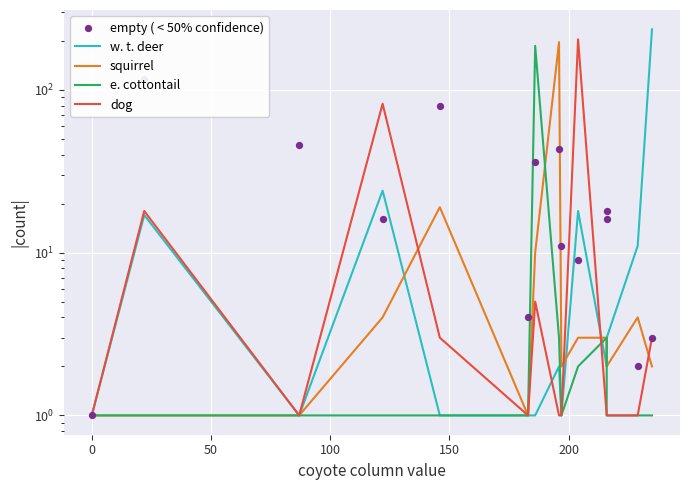

What are all the series names shown in the legend?

w. t. deer, squirrel, e. cottontail, dog, empty ( < 50% confidence)